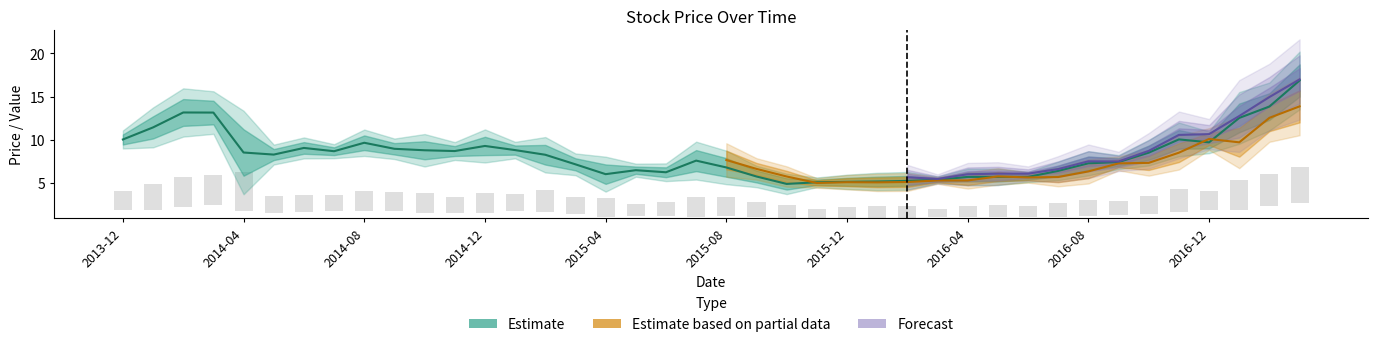

How many data points in close are above 8?

21